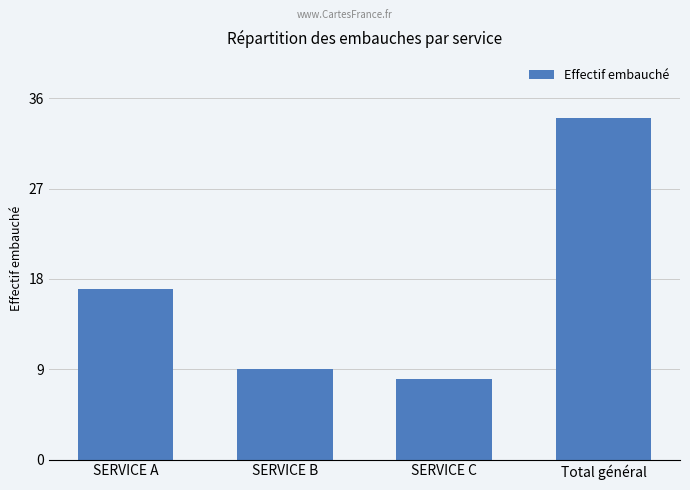

What is the sum of the values at SERVICE B and SERVICE C?

17